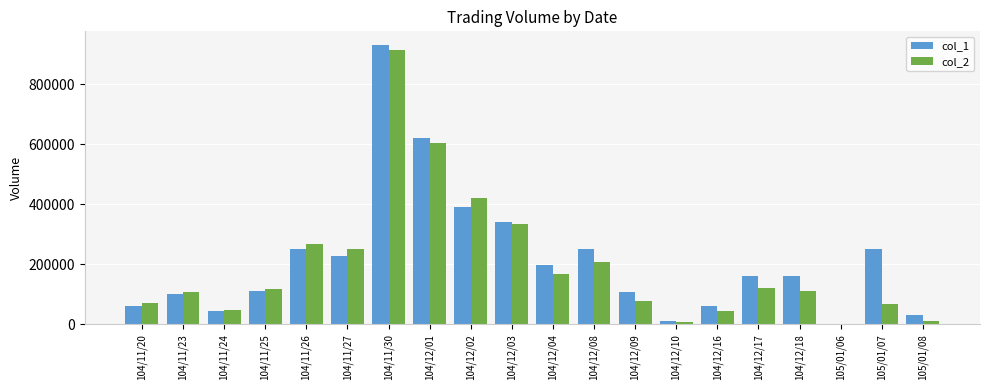

At which category is the sum across all series the highest?

104/11/30